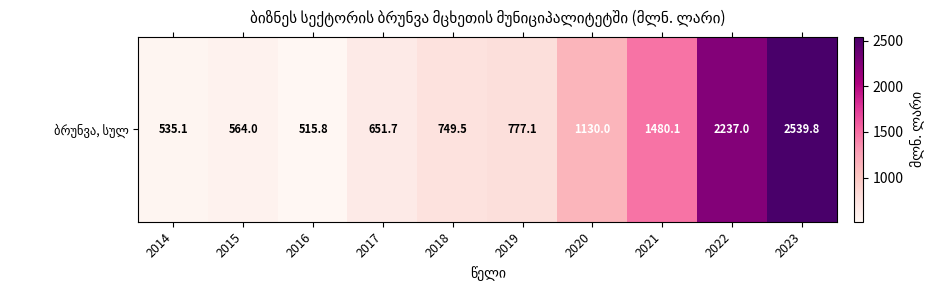

Rank the categories by value from lowest to highest.

2016, 2014, 2015, 2017, 2018, 2019, 2020, 2021, 2022, 2023